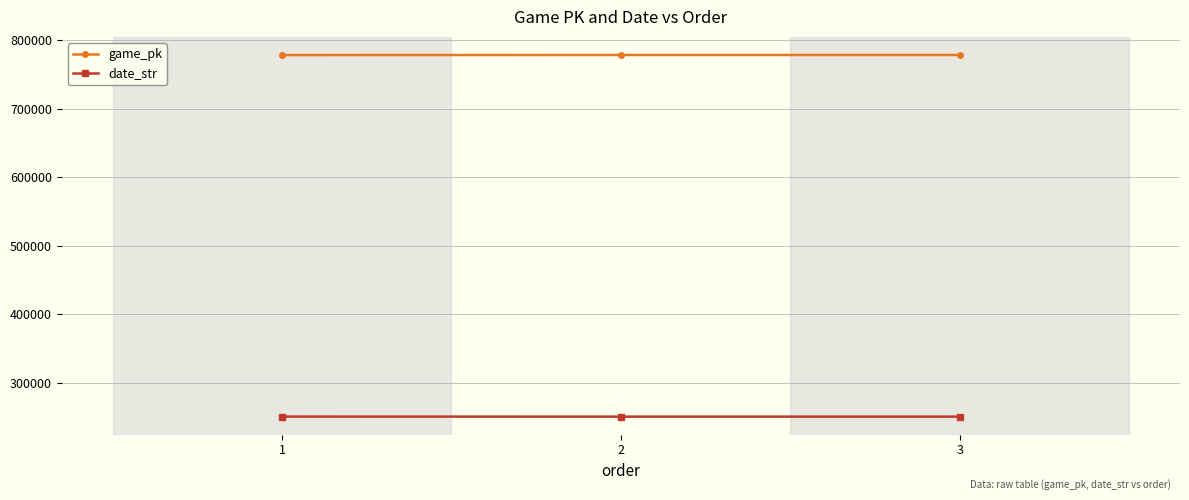

The game_pk series shows 335680 at 3. True or false?

False